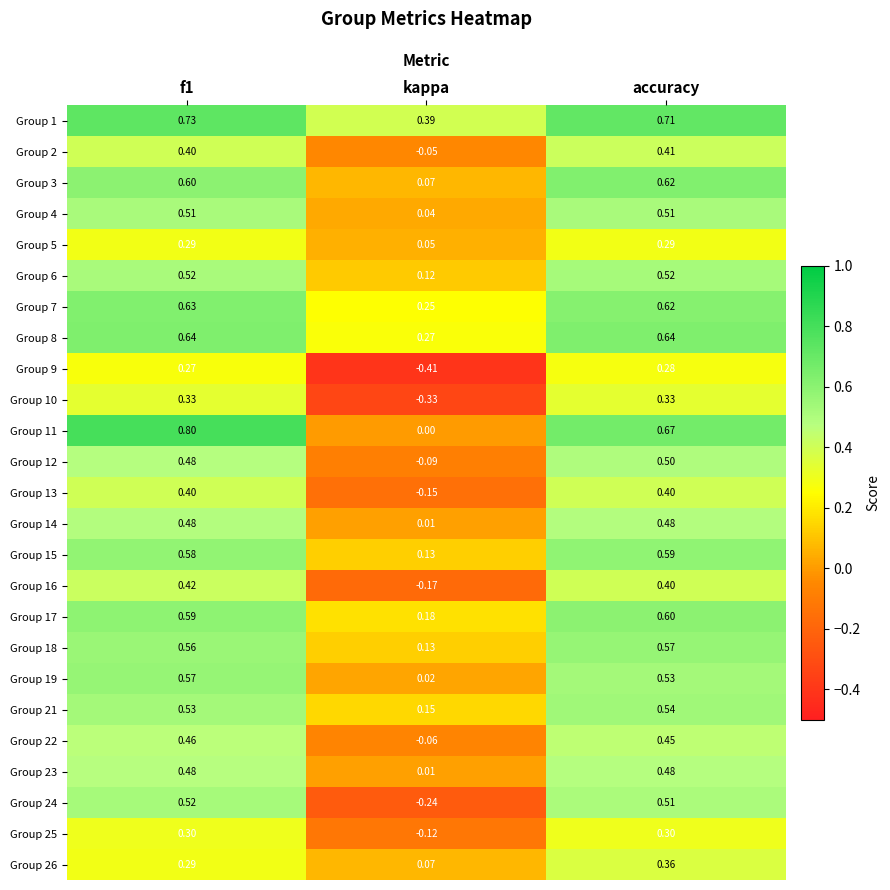

Where is Group 3 nearest to the value 0?

kappa